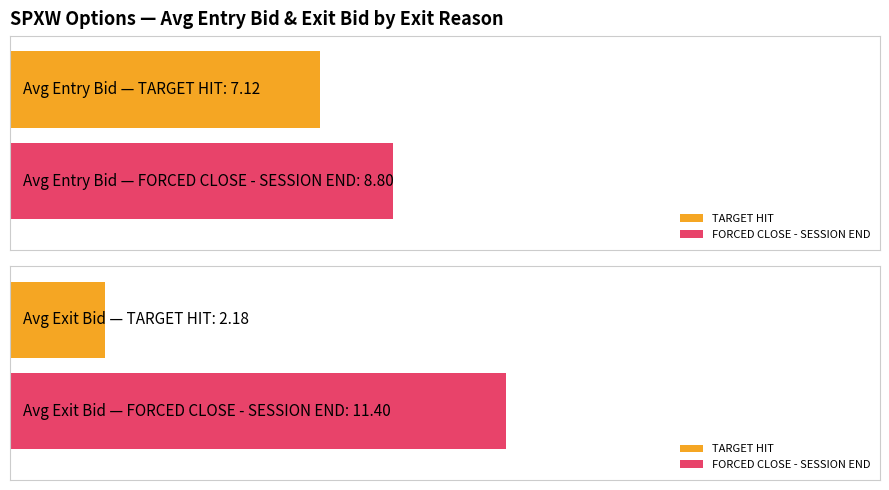

At which label does entry_bid first exceed 7?

TARGET HIT